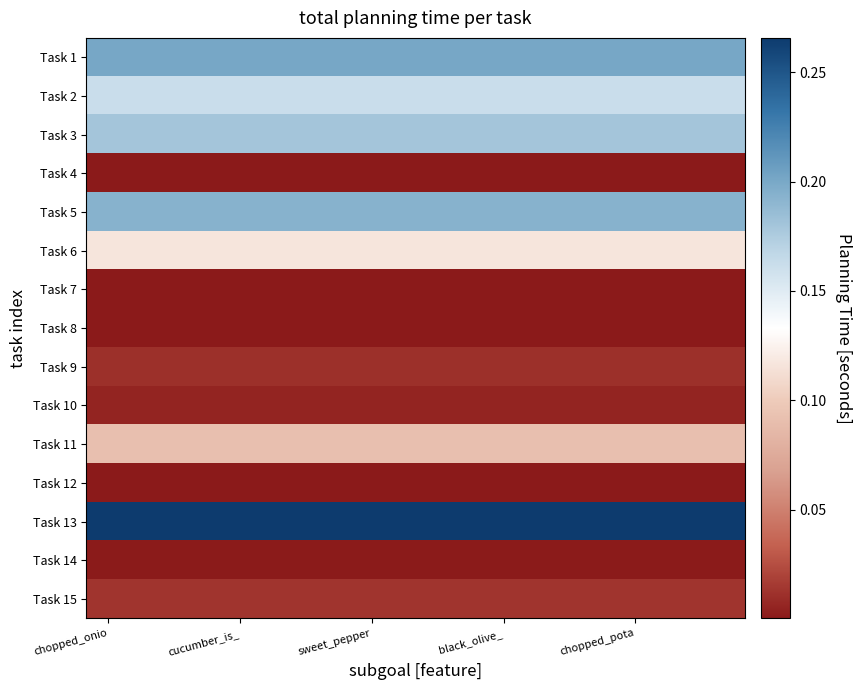

What is the maximum value shown in the chart?

0.3